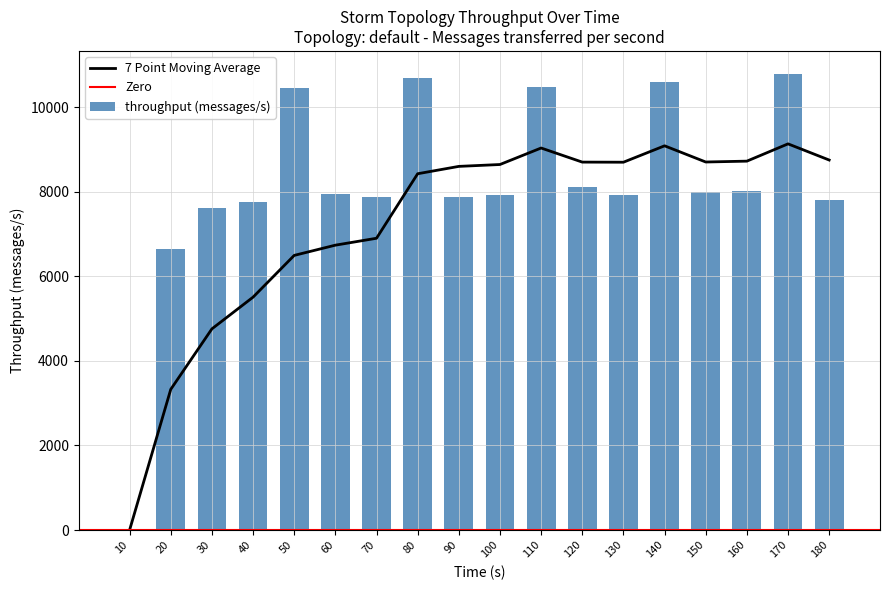

True or false: the data shows 10601 at 140.

True